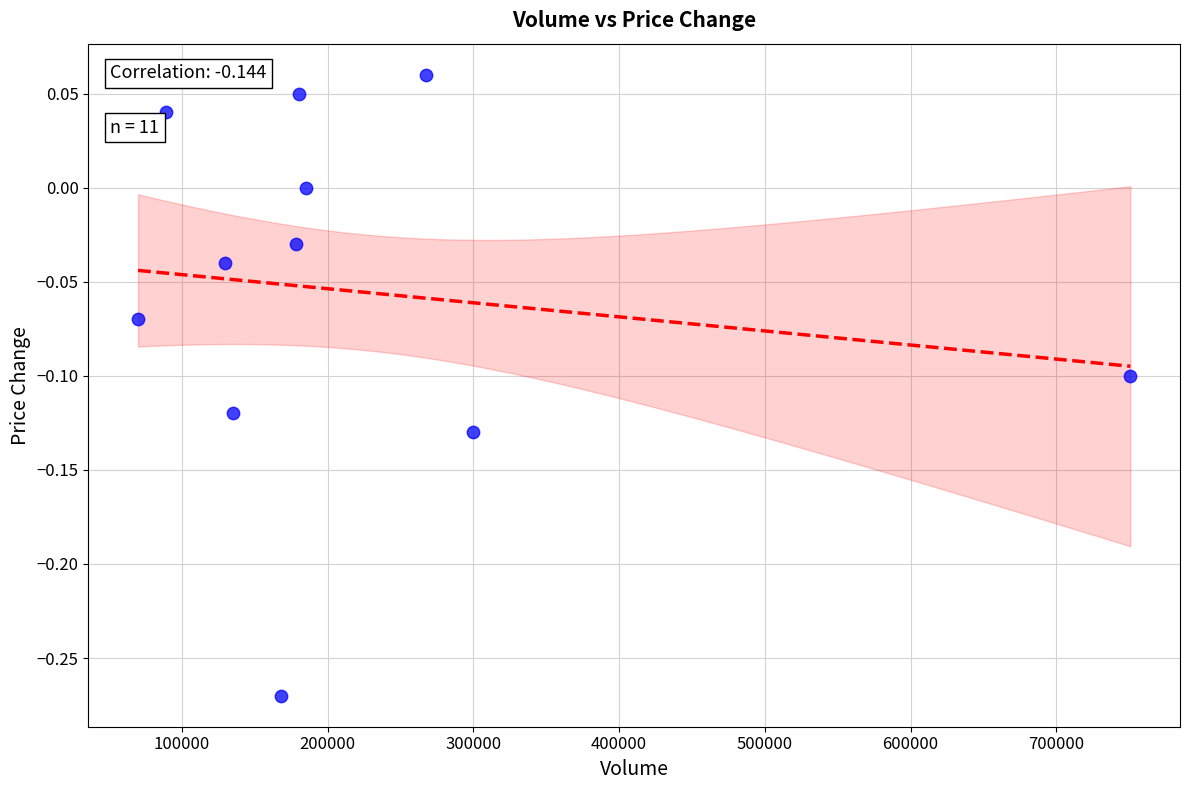

What is the average X value?

223130.7